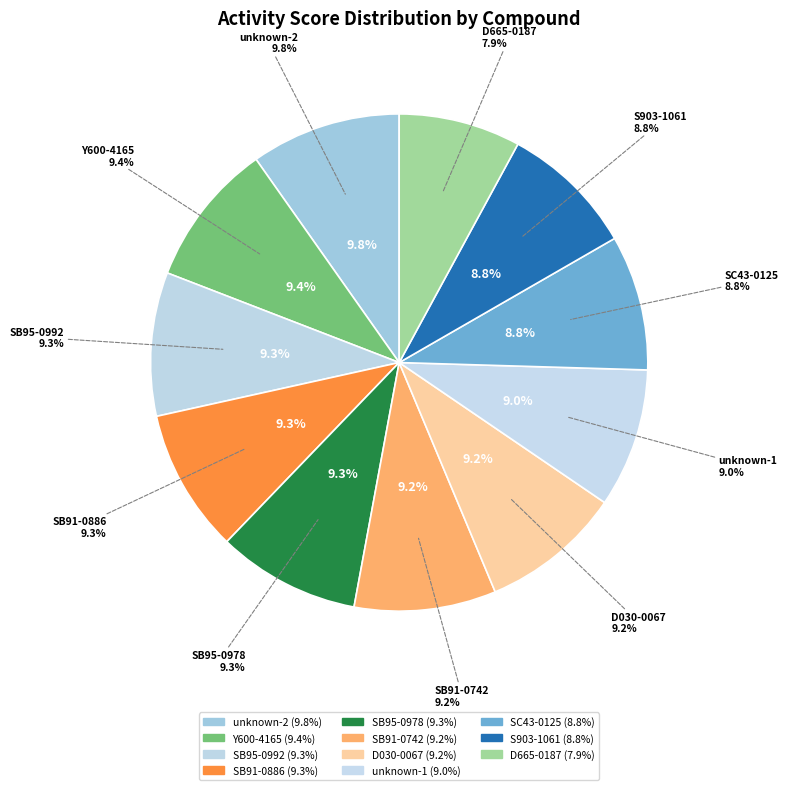

Which has a higher value, Y600-4165 or SB91-0886?

Y600-4165